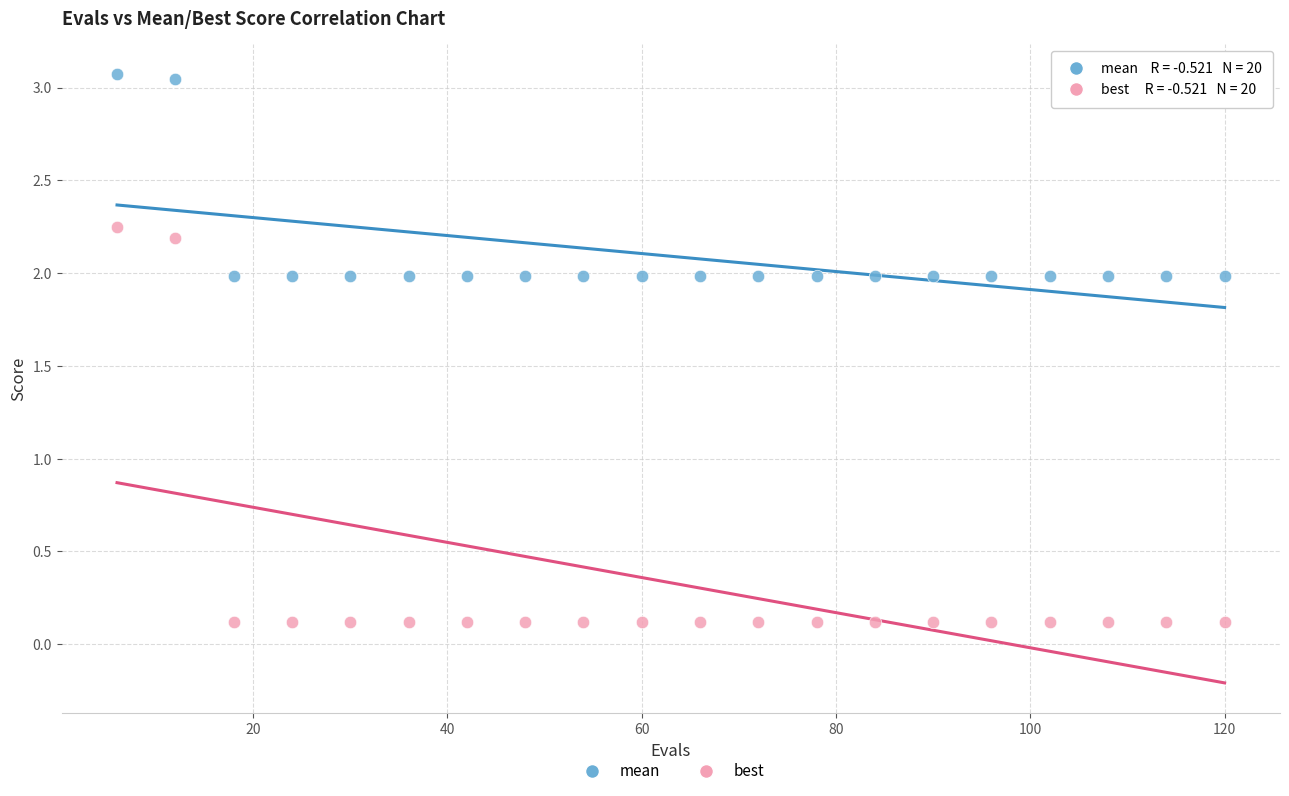

What are all the series names shown in the legend?

mean, best